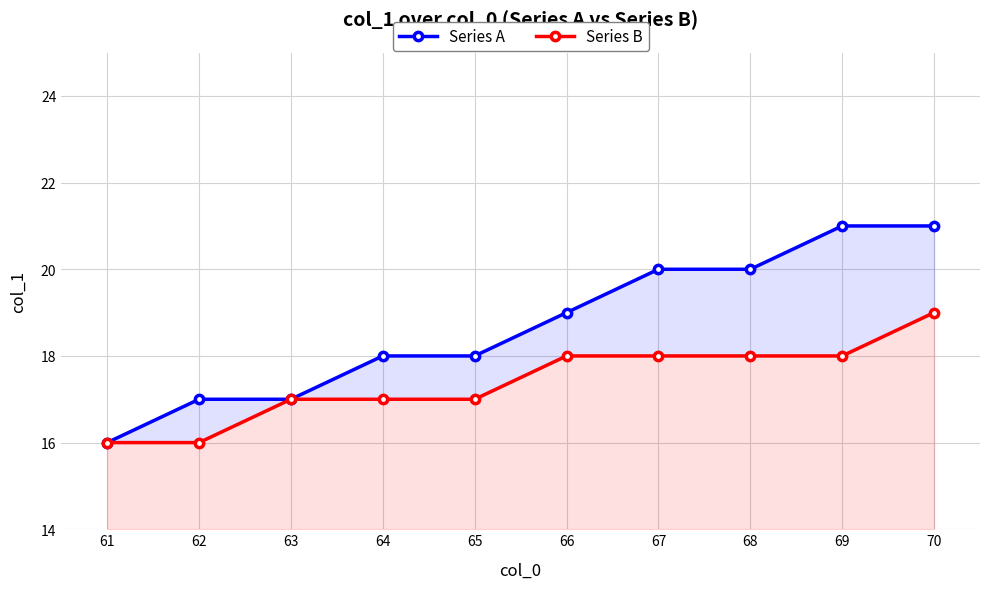

True or false: Series A and Series B intersect in this chart.

False